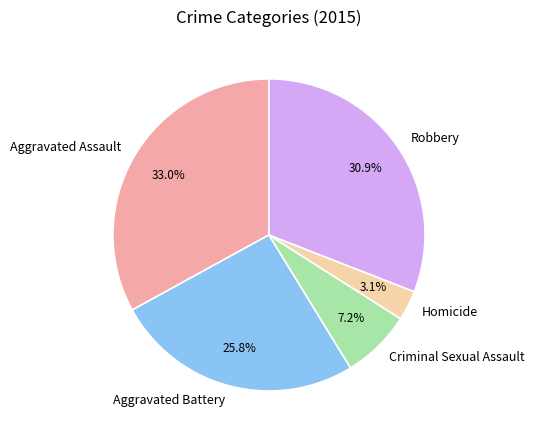

What percentage do Robbery and Homicide together represent?

34.0%